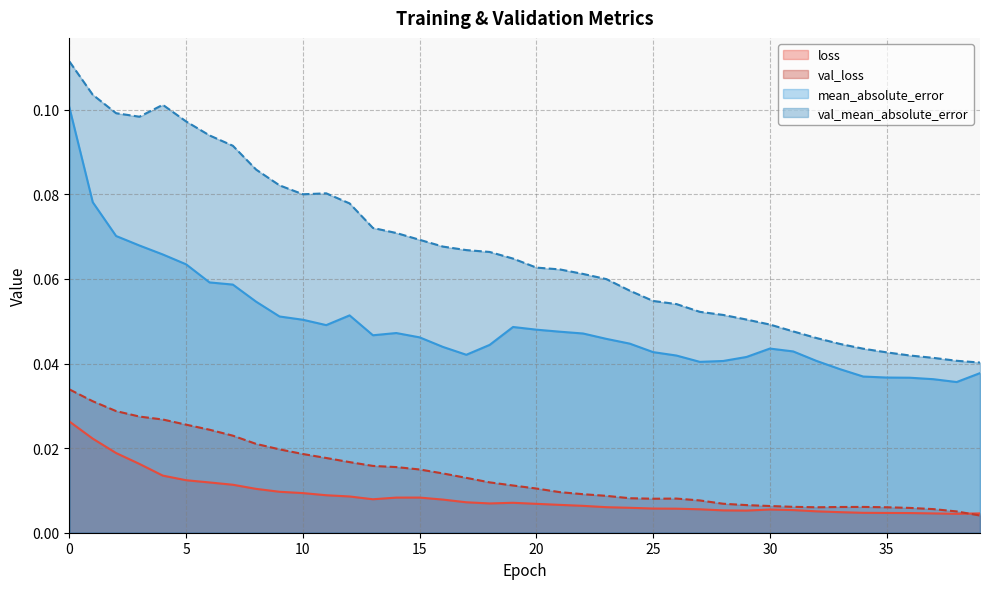

What are all the series names shown in the legend?

loss, val_loss, mean_absolute_error, val_mean_absolute_error